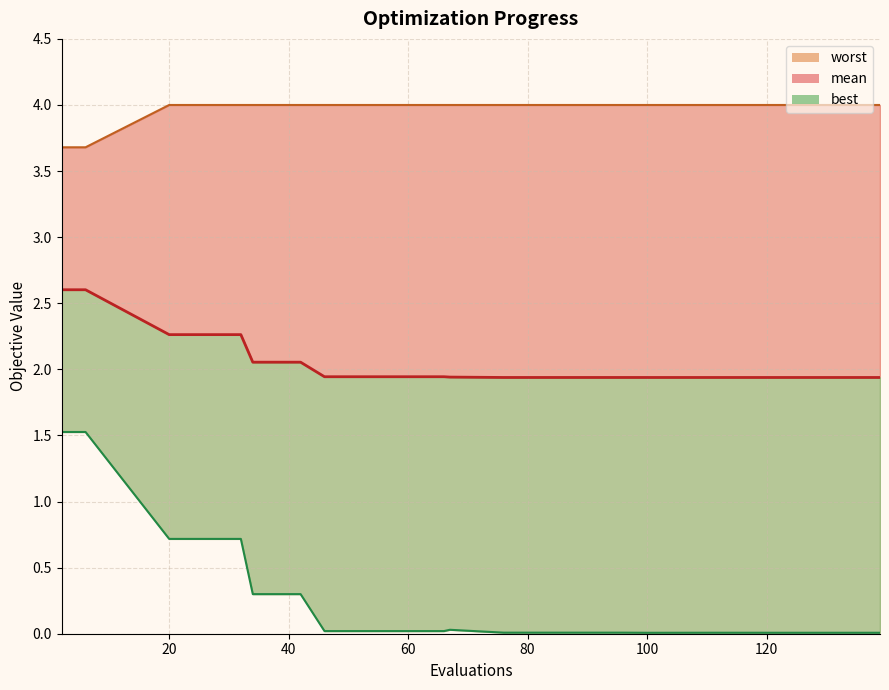

Reading left to right, extract all data points from this chart.

mean: 2.6	2.6	2.3	2.3	2.1	2.1	1.9	1.9	1.9	1.9	1.9	1.9	1.9	1.9	1.9	1.9
best: 1.5	1.5	0.7	0.7	0.3	0.3	0.0	0.0	0.0	0.0	0.0	0.0	0.0	0.0	0.0	0.0
worst: 3.7	3.7	4.0	4.0	4.0	4.0	4.0	4.0	4.0	4.0	4.0	4.0	4.0	4.0	4.0	4.0